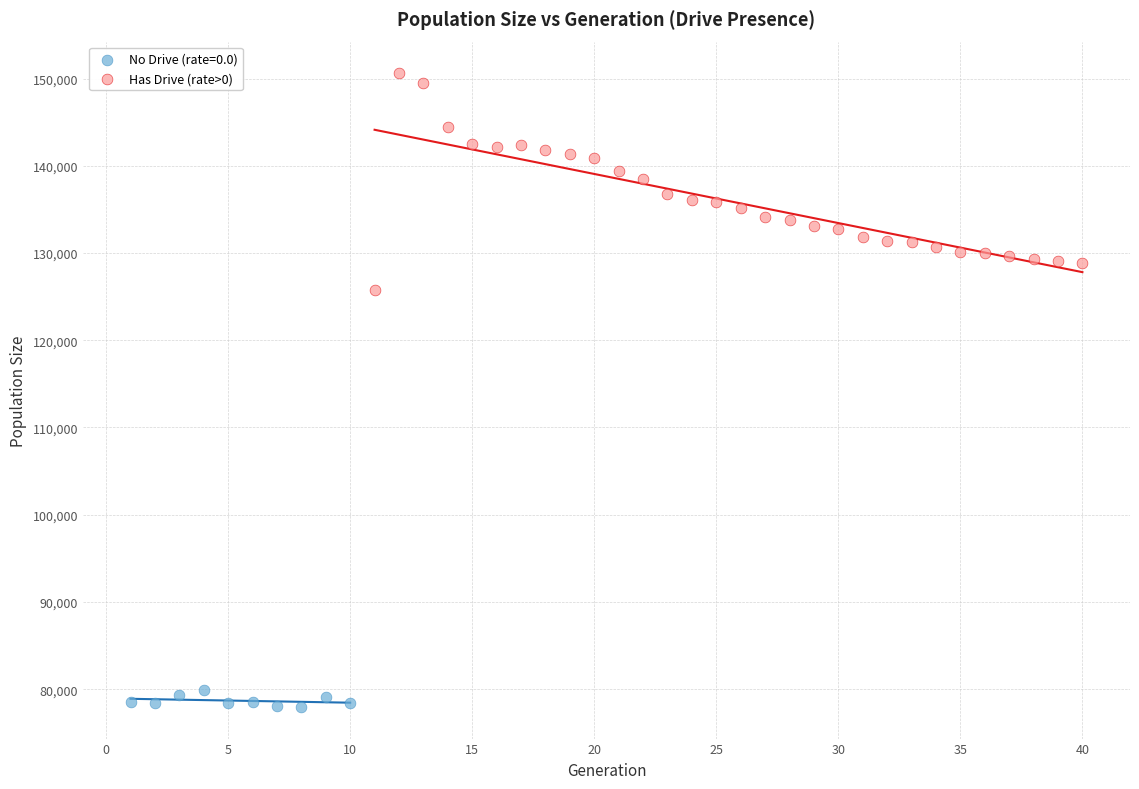

Which series contains the highest Y value?

Has Drive (rate>0)